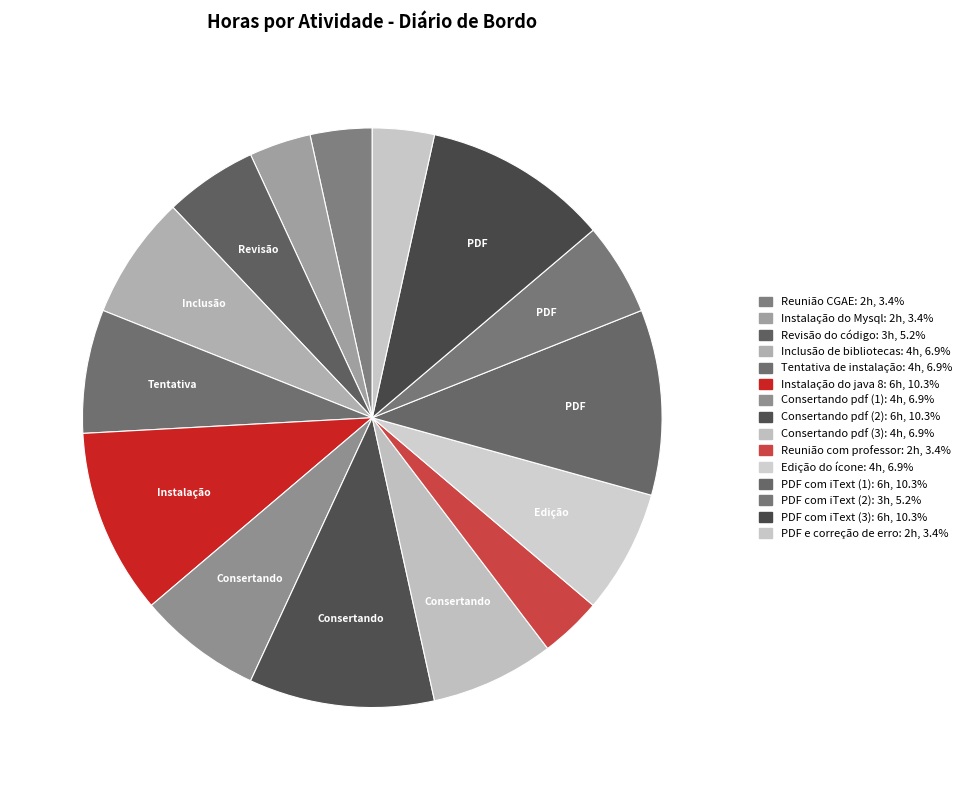

Which slice is the smallest?

Reunião CGAE